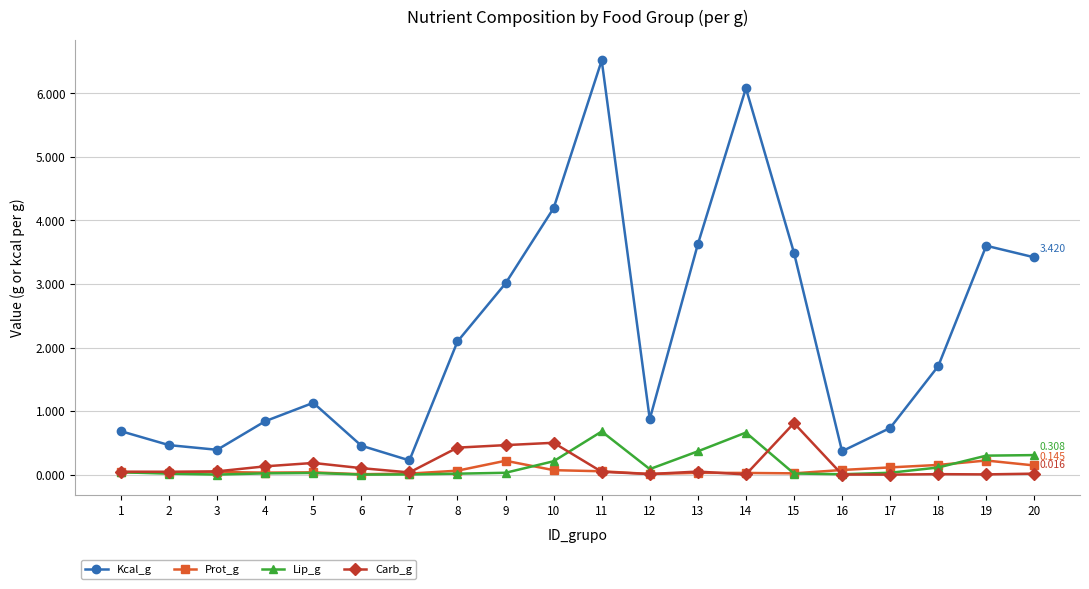

Which series has the widest spread of values?

Kcal_g